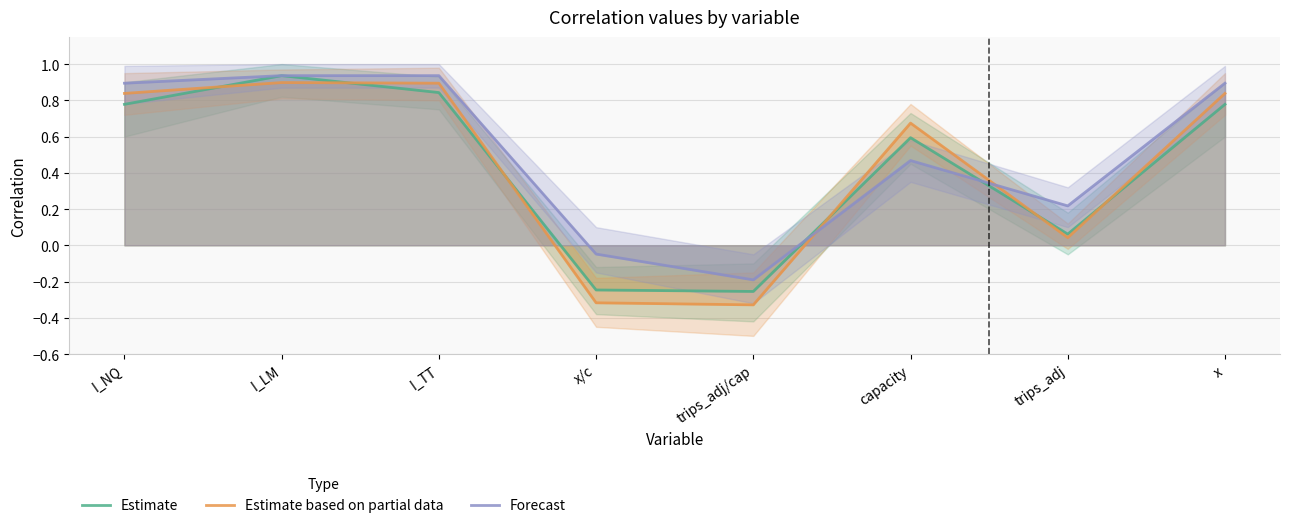

What is the sum of the Estimate based on partial data values at capacity and x?

1.5